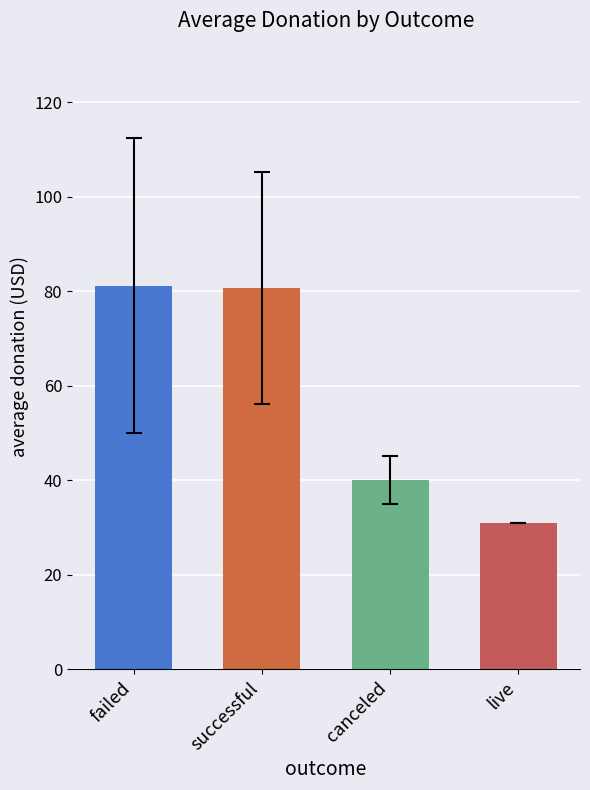

What is the change in value from canceled to live?

-9.1